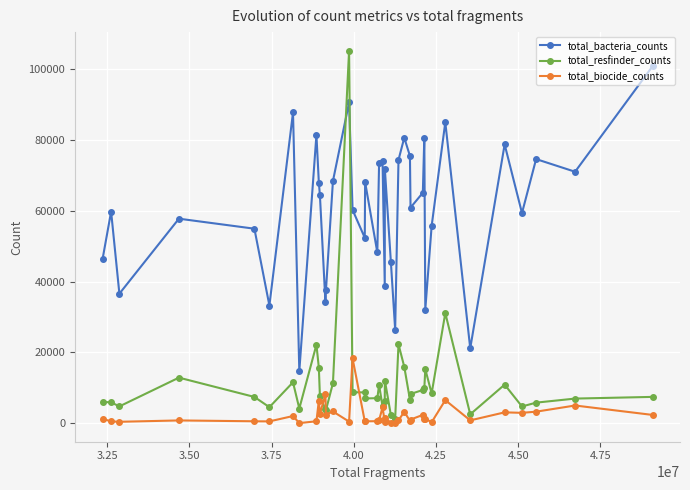

Which series has the largest total across all categories?

total_bacteria_counts